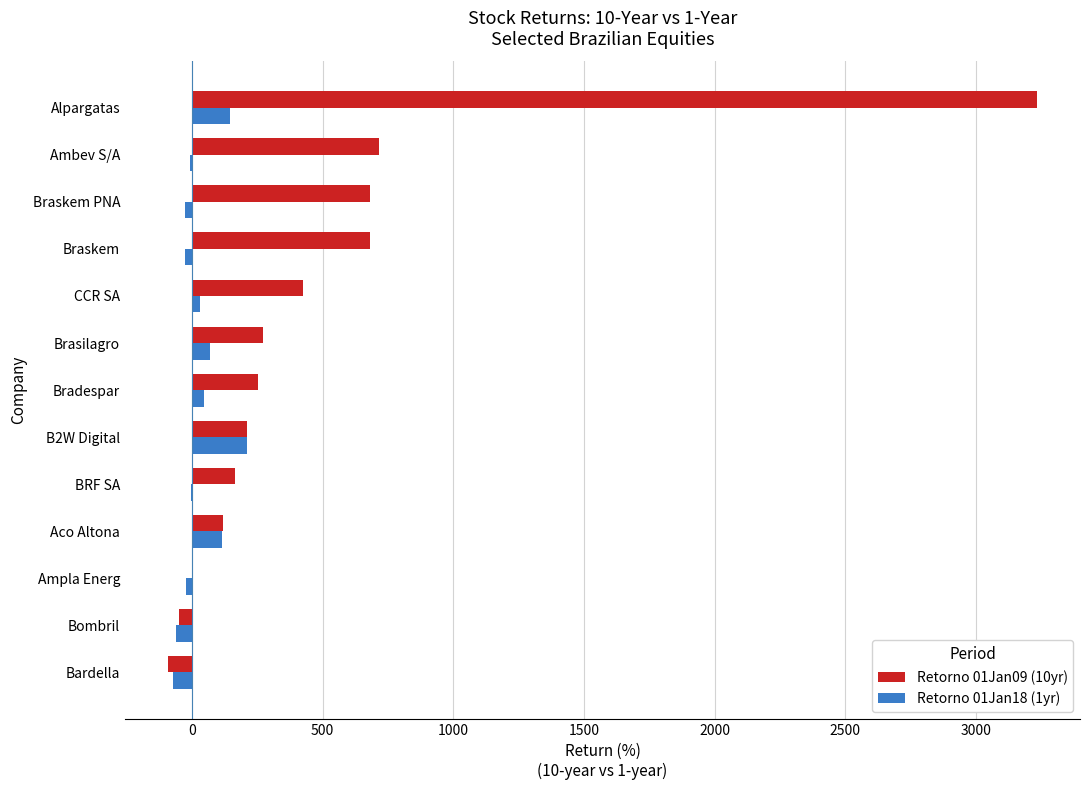

At which category is the sum across all series the highest?

Alpargatas